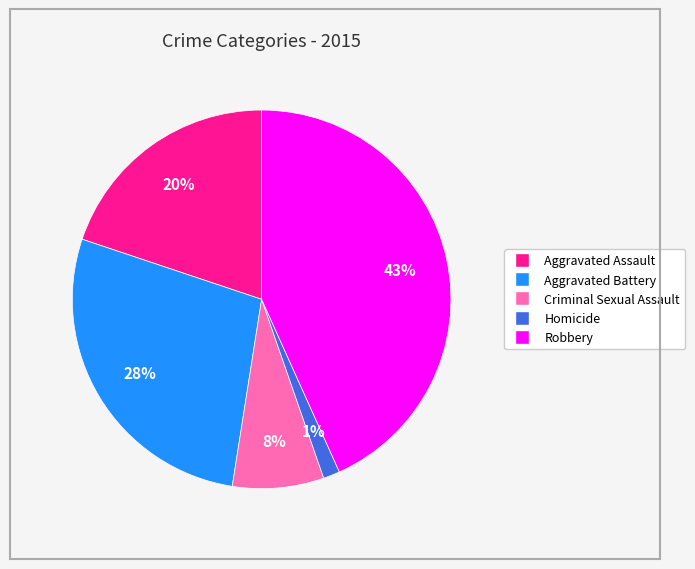

To the nearest percent, what is the difference between the Robbery and Homicide slice percentages?

42%